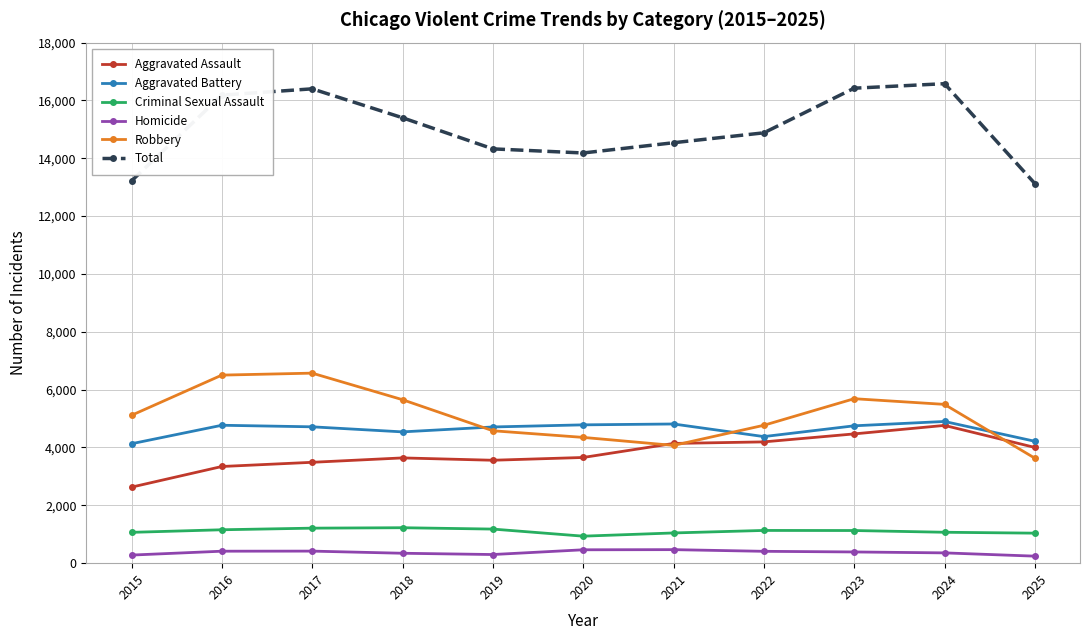

What is the greatest value displayed?

16580